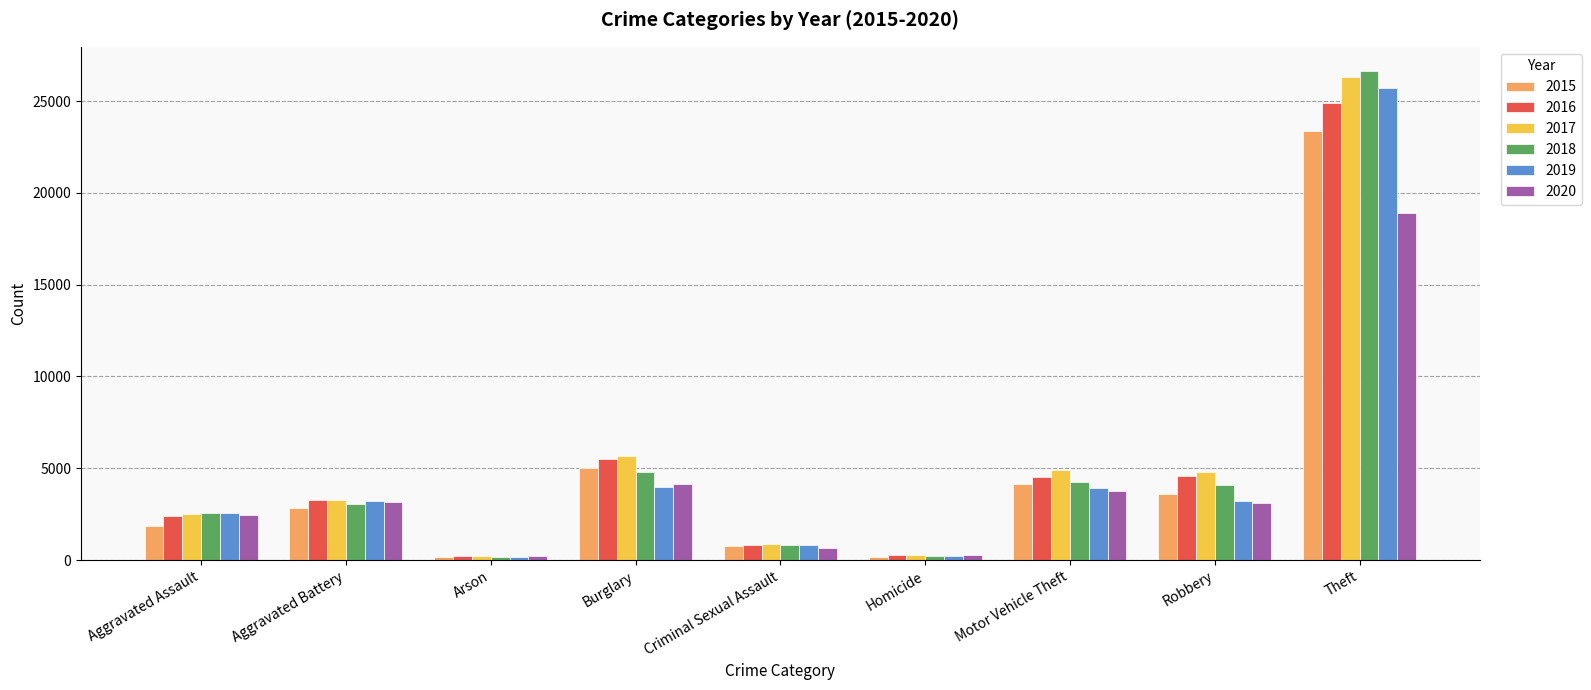

The 2016 series shows 4599 at Robbery. True or false?

True